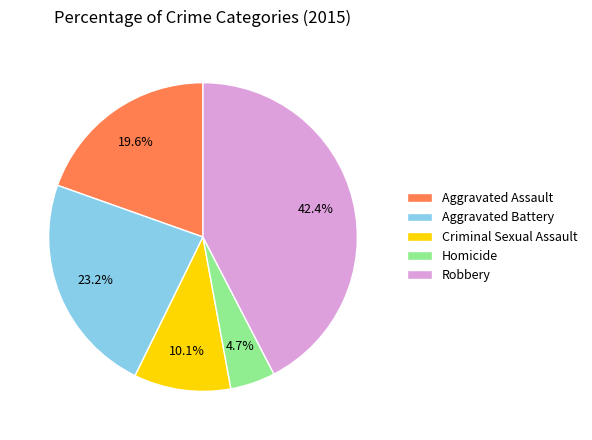

Which has a higher value, Robbery or Homicide?

Robbery